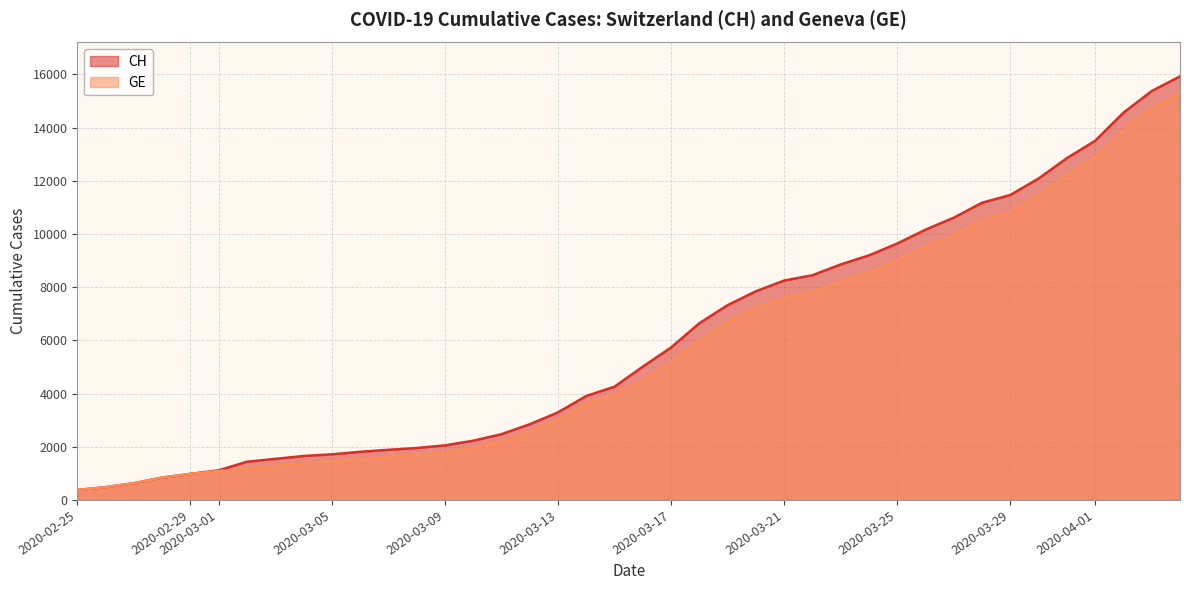

List the series in order of their peak value, lowest first.

GE, CH